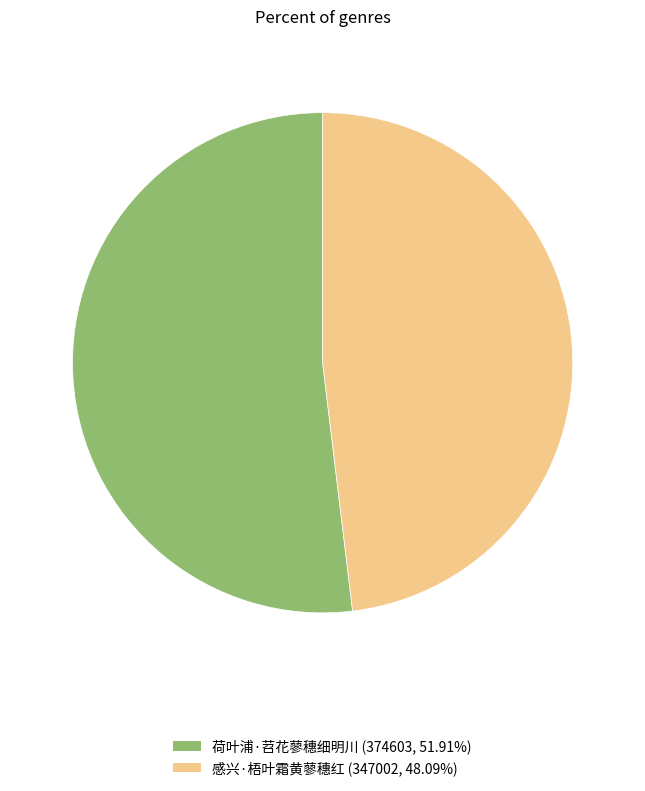

What is the ratio of the value at 感兴·梧叶霜黄蓼穗红 to the value at 荷叶浦·苕花蓼穗细明川?

0.9